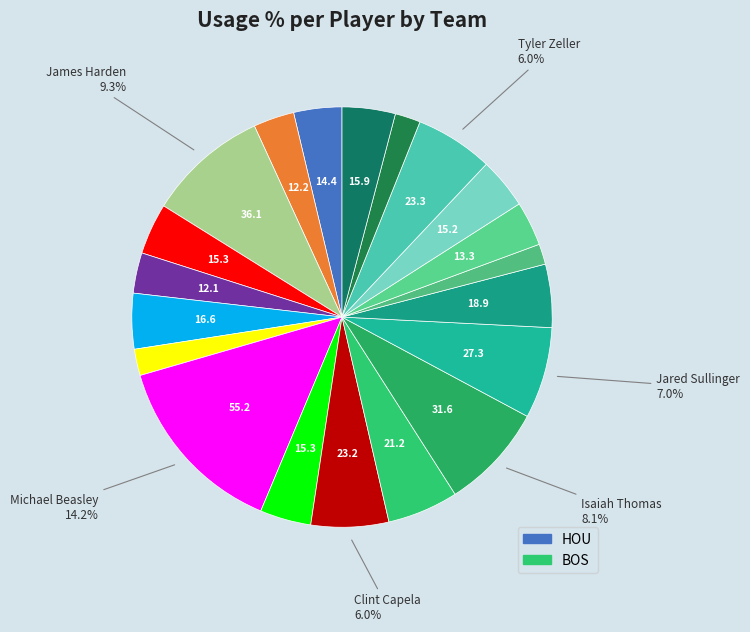

How many slices are in this pie chart?

20